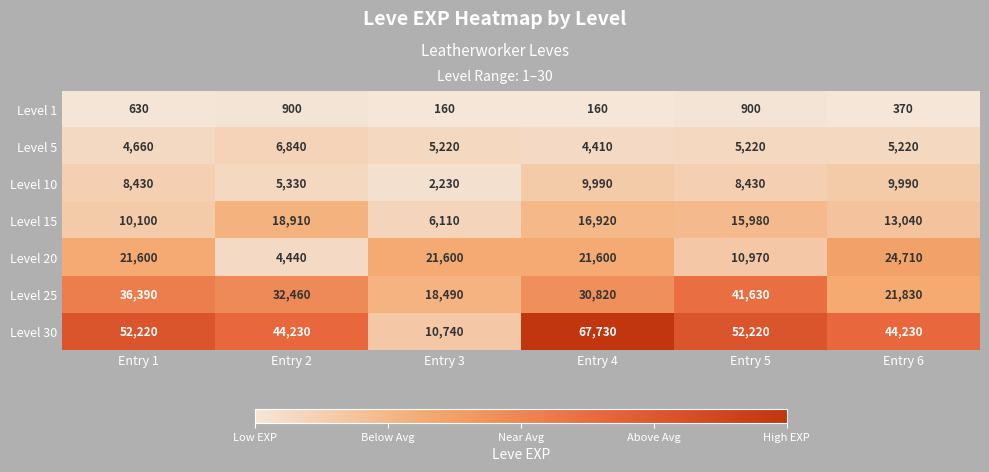

The Level 25 series shows 63500 at Entry 1. True or false?

False